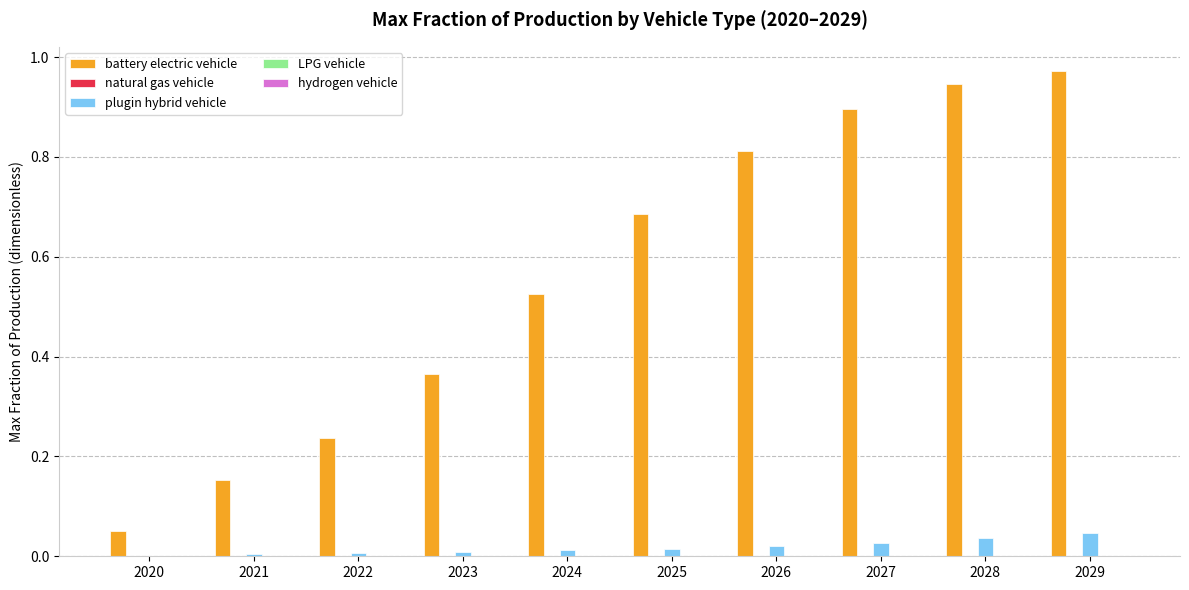

Which series has the largest total across all categories?

battery electric vehicle